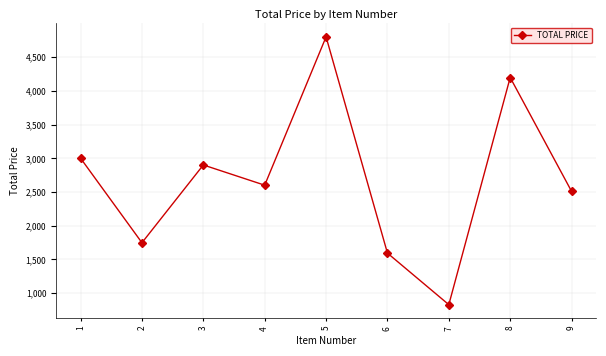

What value does the data have at 9?

2509.0